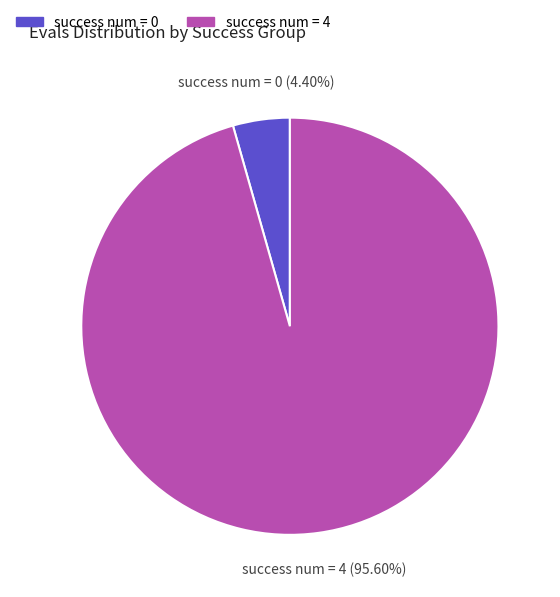

Does any single category account for the majority?

Yes